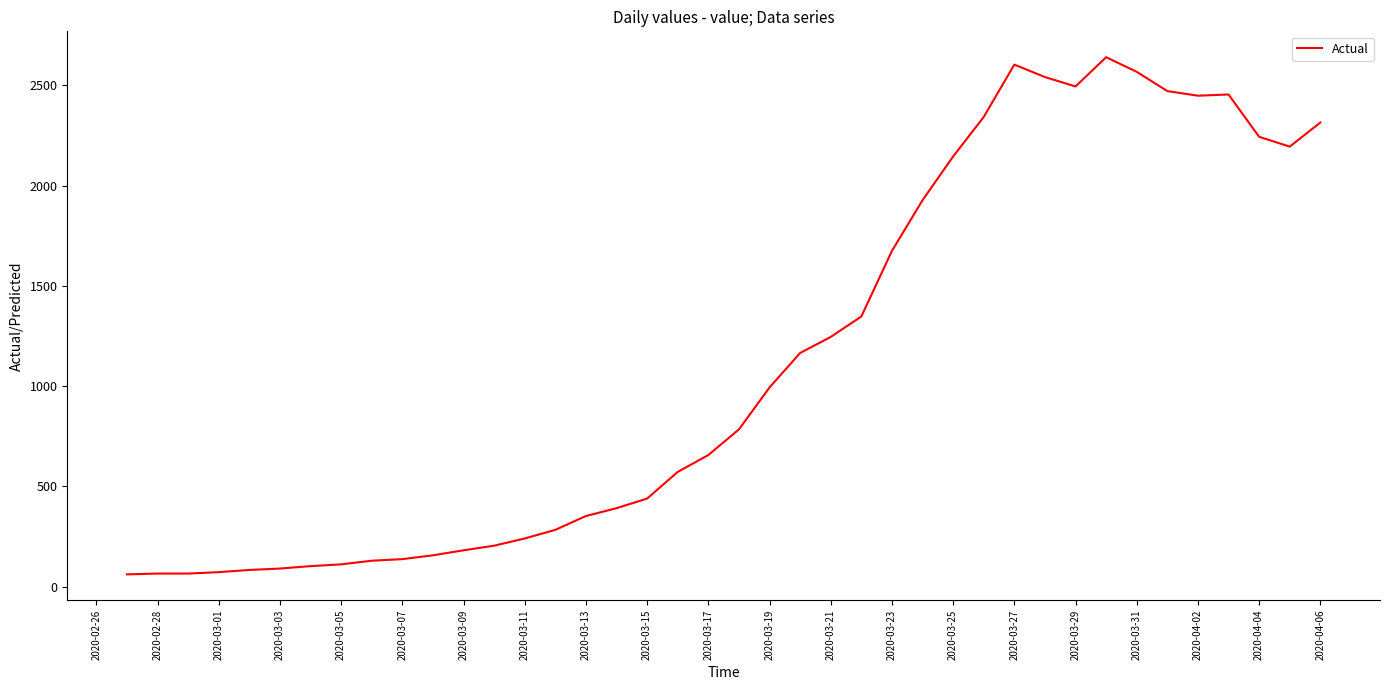

What is the maximum value shown in the chart?

2640